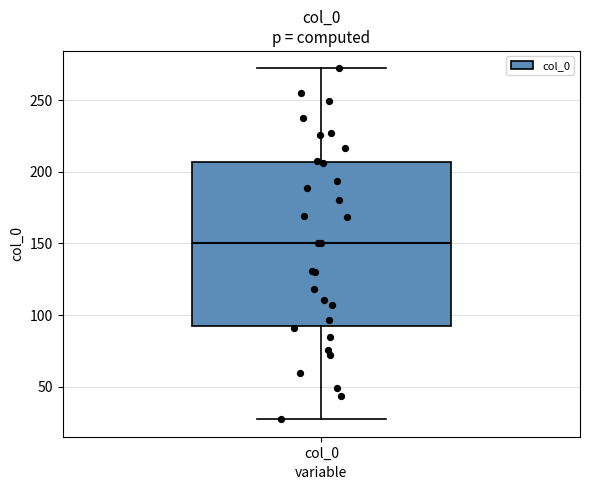

Transcribe this box plot: give where the median line is, the range the box spans, and where the two whiskers end, as read against the y-axis. The values are not printed on the chart, so give them approximately, as read against the axis.

median 150, box 90 to 205, whiskers 25 to 270